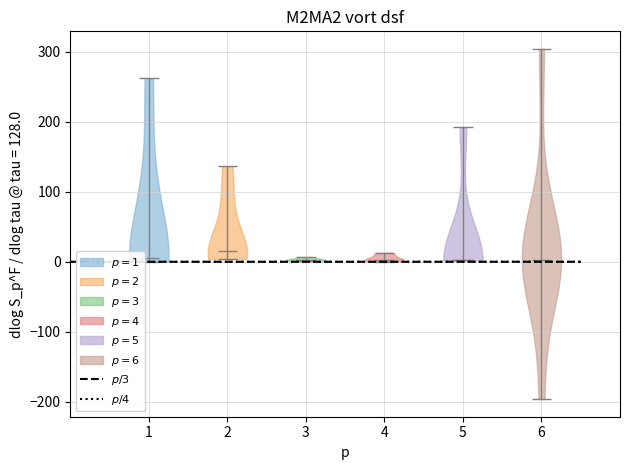

Where does the median line of the violin at x = 5 sit on the y-axis? The values are not printed on the chart, so give them approximately, as read against the axis.

0